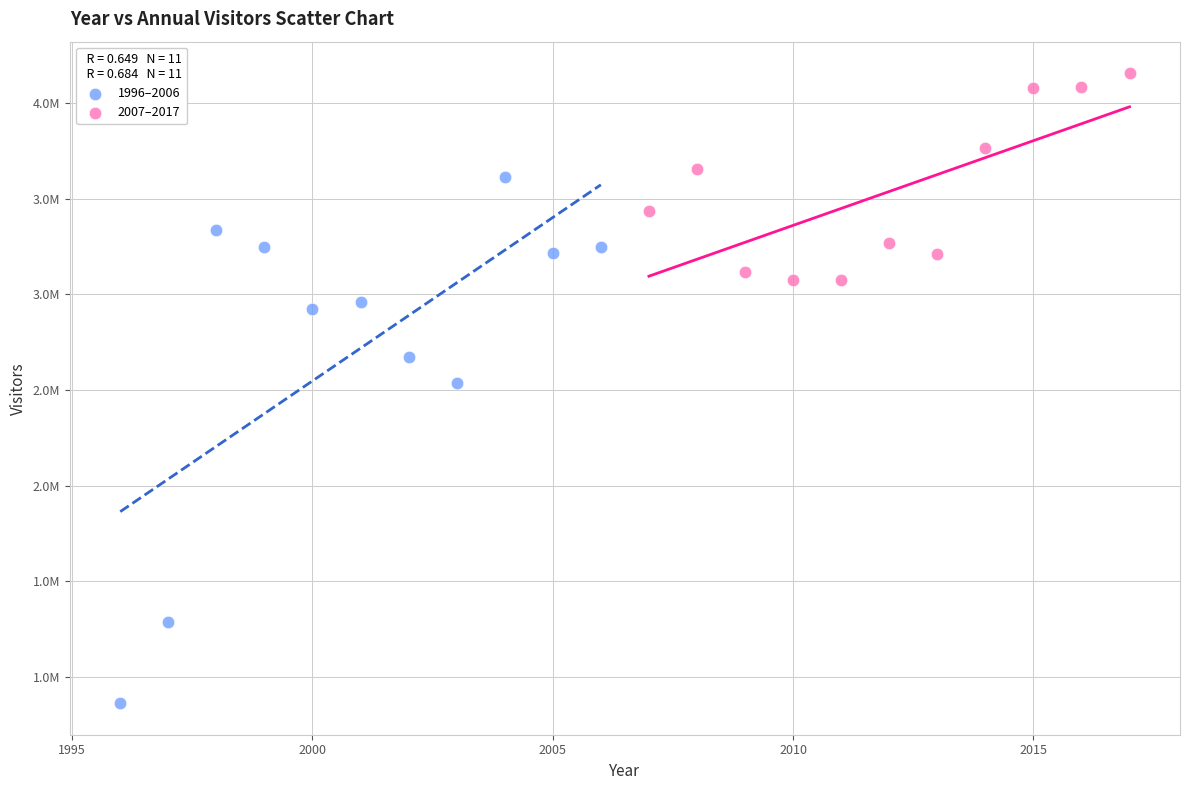

Which series has the largest Y range (max minus min)?

1996–2006